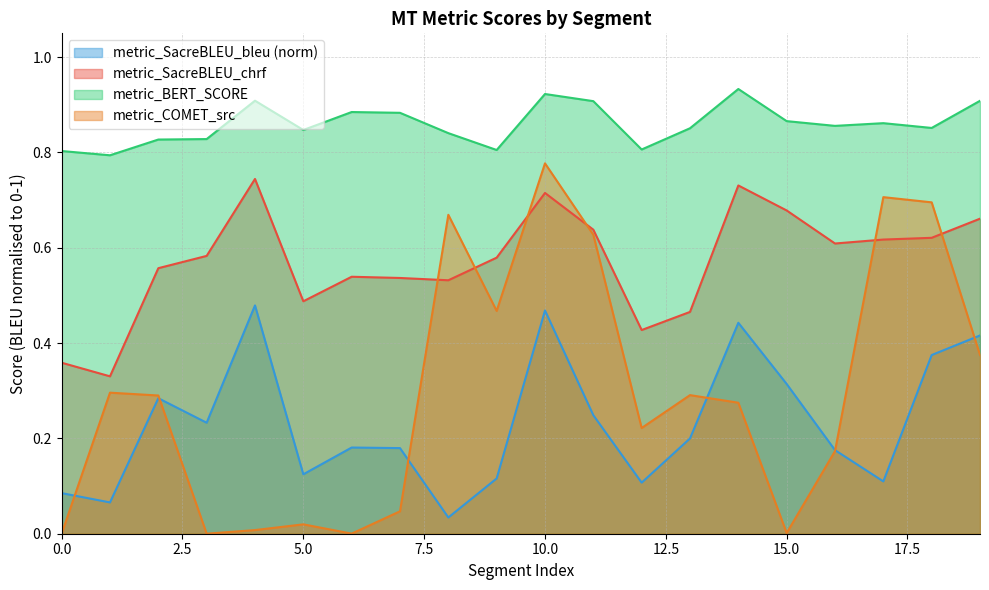

What is the greatest value displayed?

0.9